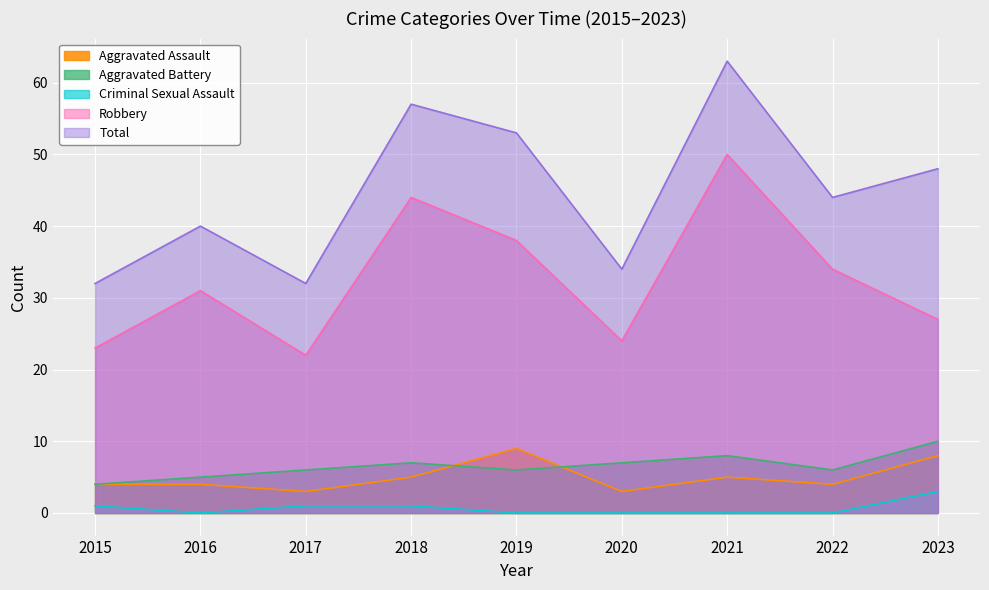

Reading left to right, extract all data points from this chart.

Aggravated Assault: 2015=4	2016=4	2017=3	2018=5	2019=9	2020=3	2021=5	2022=4	2023=8
Aggravated Battery: 2015=4	2016=5	2017=6	2018=7	2019=6	2020=7	2021=8	2022=6	2023=10
Criminal Sexual Assault: 2015=1	2016=0	2017=1	2018=1	2019=0	2020=0	2021=0	2022=0	2023=3
Robbery: 2015=23	2016=31	2017=22	2018=44	2019=38	2020=24	2021=50	2022=34	2023=27
Total: 2015=32	2016=40	2017=32	2018=57	2019=53	2020=34	2021=63	2022=44	2023=48